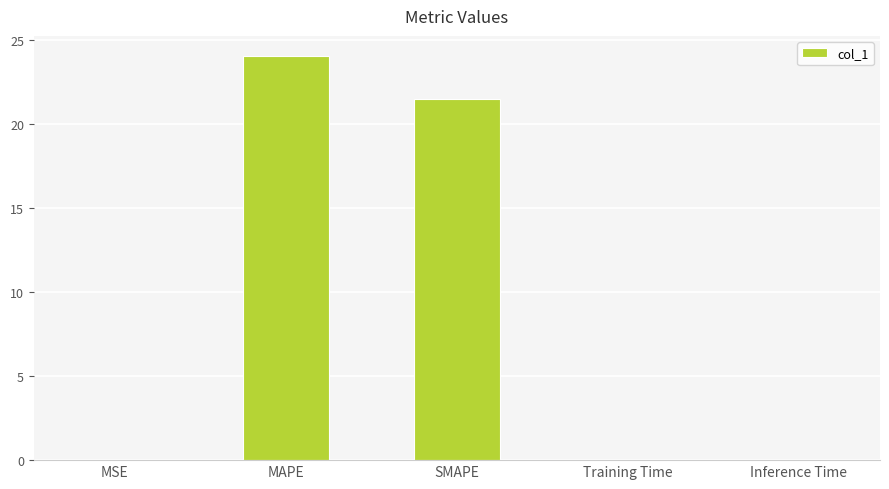

At which category does the chart reach its peak across all series?

MAPE